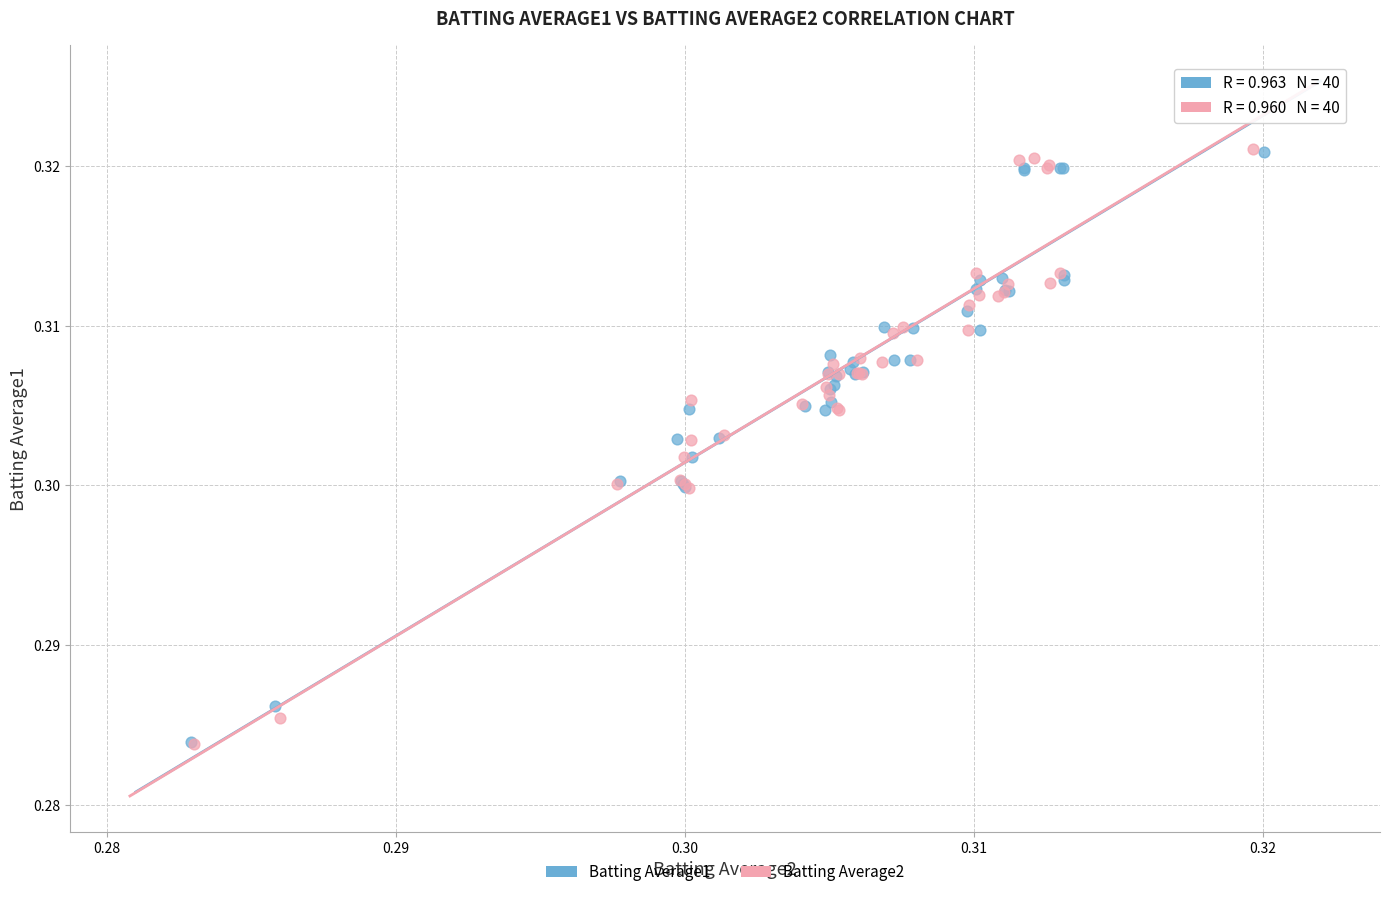

What are all the series names shown in the legend?

Batting Average1, Batting Average2